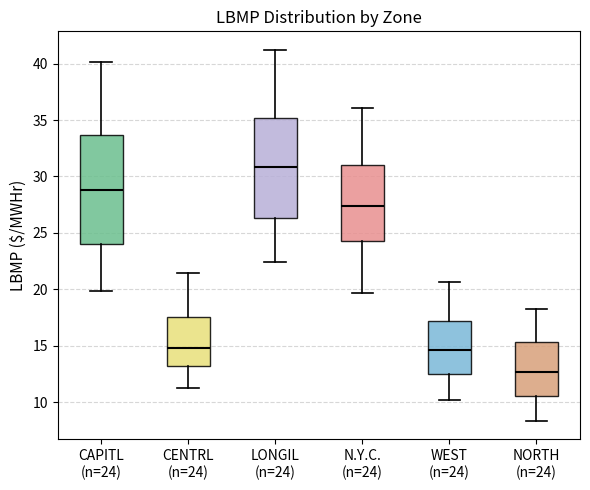

Which box has the highest median line?

LONGIL (n=24)